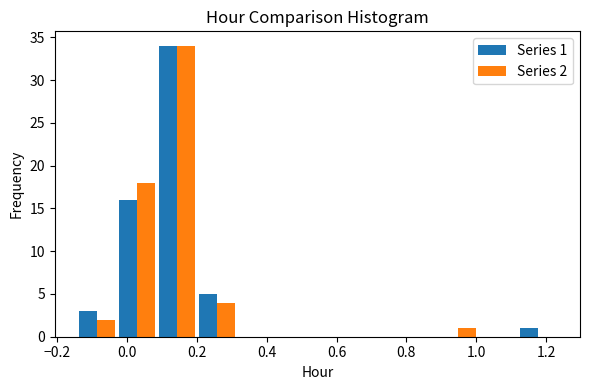

In the Series 2 series, which range on the x-axis has the tallest bar?

0.08 to 0.20